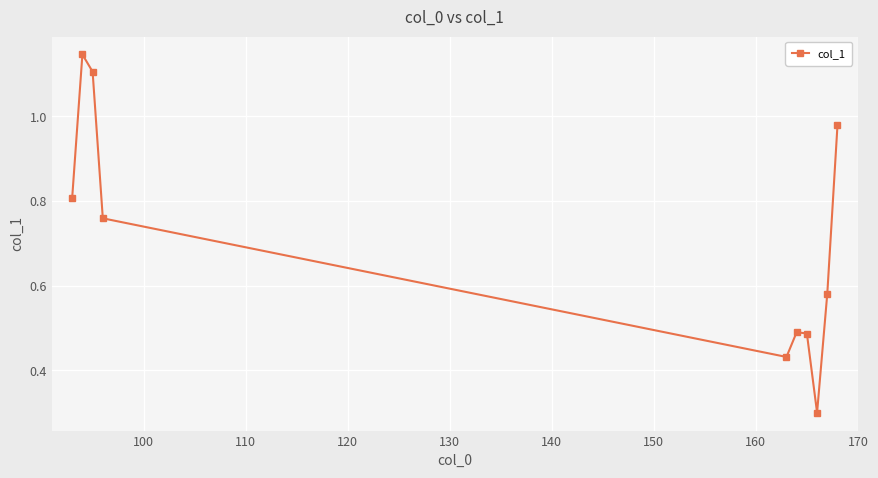

What is the minimum value shown in the chart?

0.3